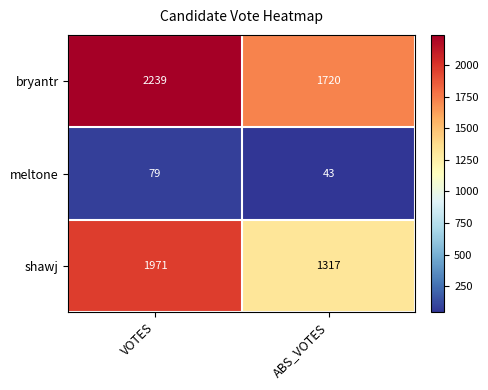

Count the number of data series in this chart.

3